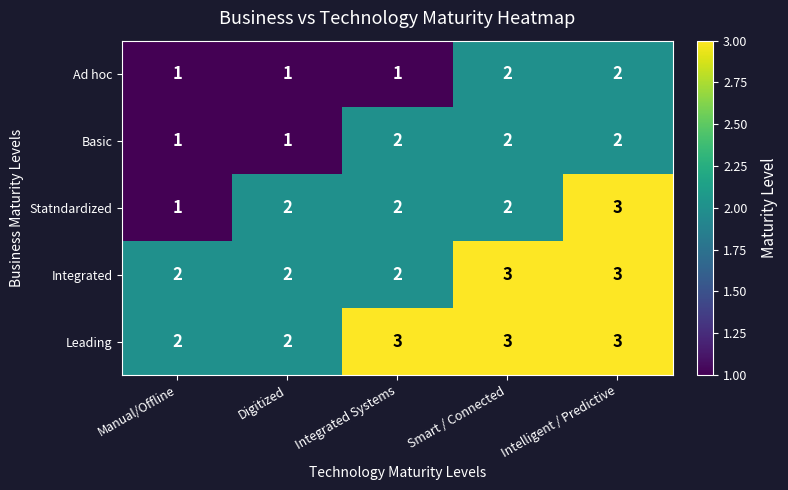

Which series has the widest spread of values?

Statndardized